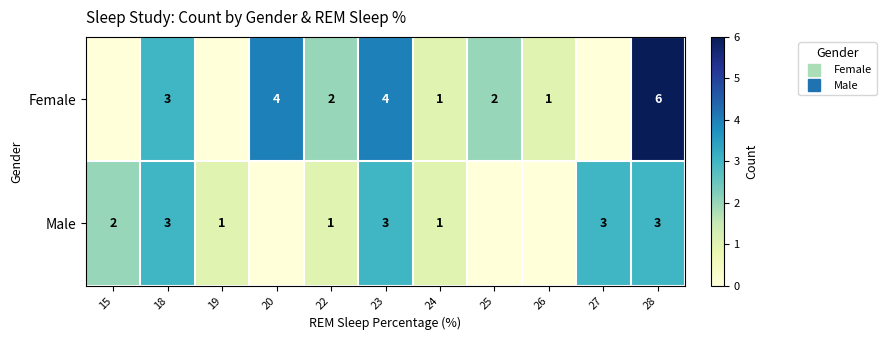

Reading left to right, transcribe all the data shown in this chart.

row_0: 0	3	0	4	2	4	1	2	1	0	6
row_1: 2	3	1	0	1	3	1	0	0	3	3